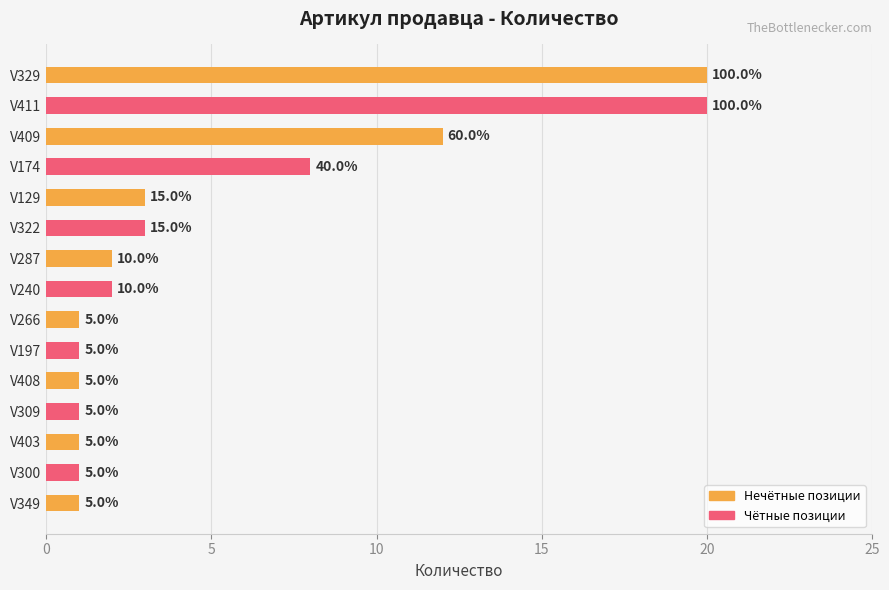

Where is the data nearest to the value 10?

V409